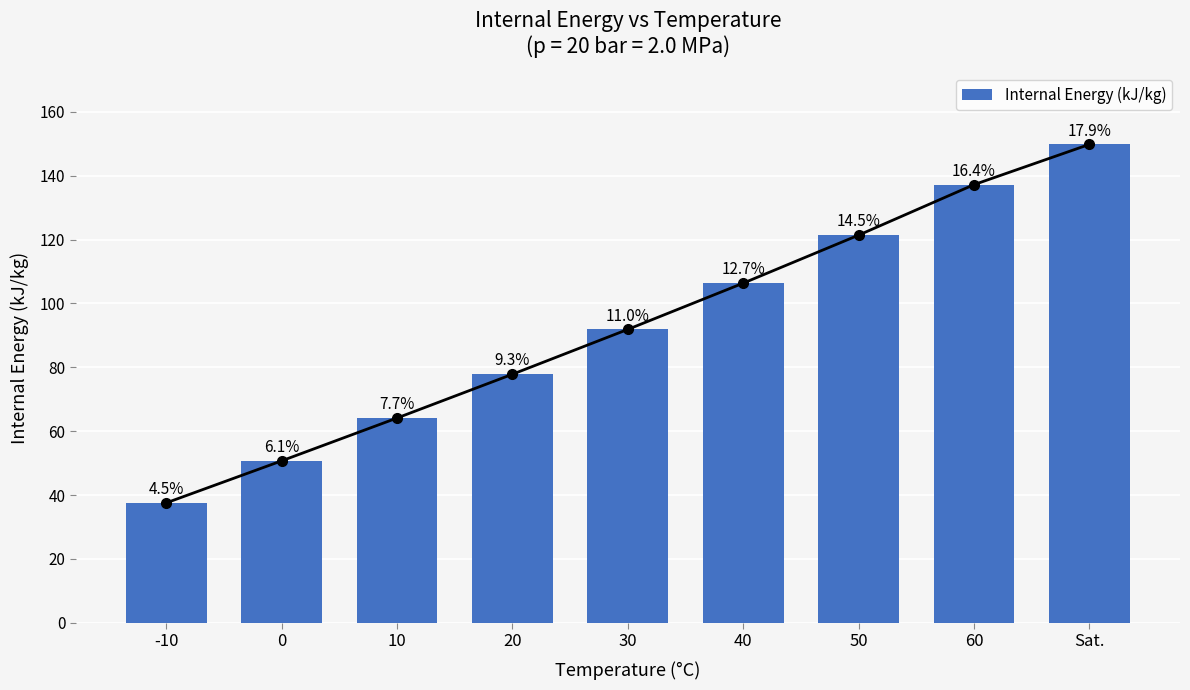

Where is the data nearest to the value 93?

30